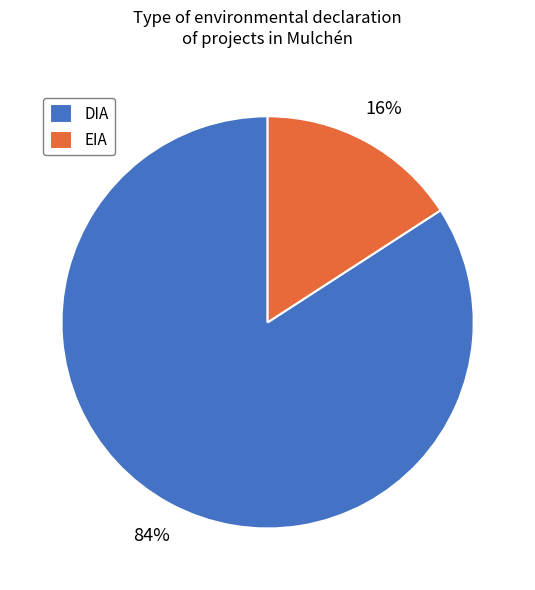

Is it true that DIA is 84% of the pie?

True